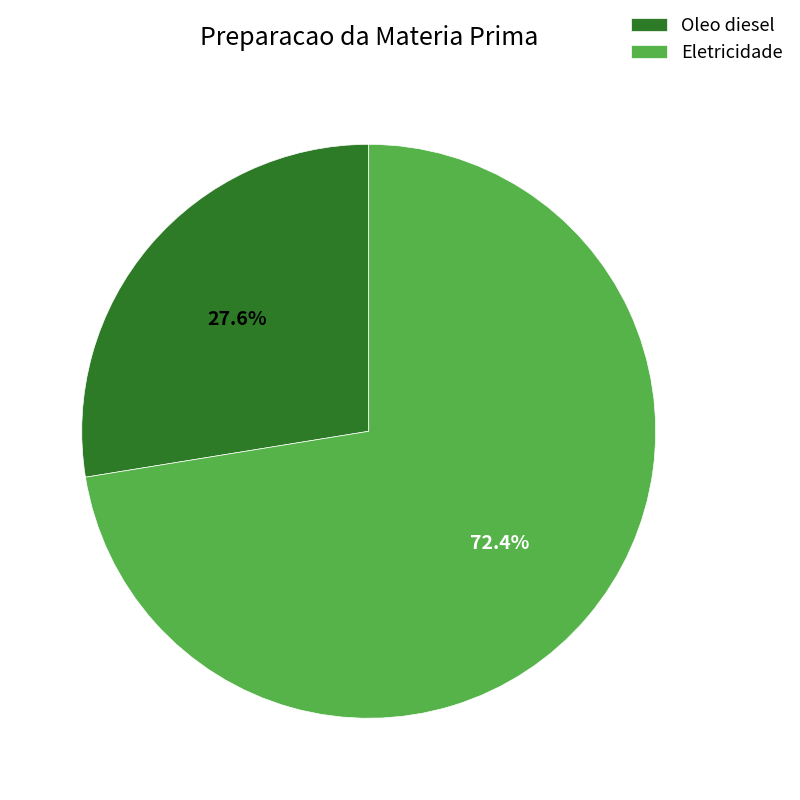

Which category accounts for the majority?

Eletricidade